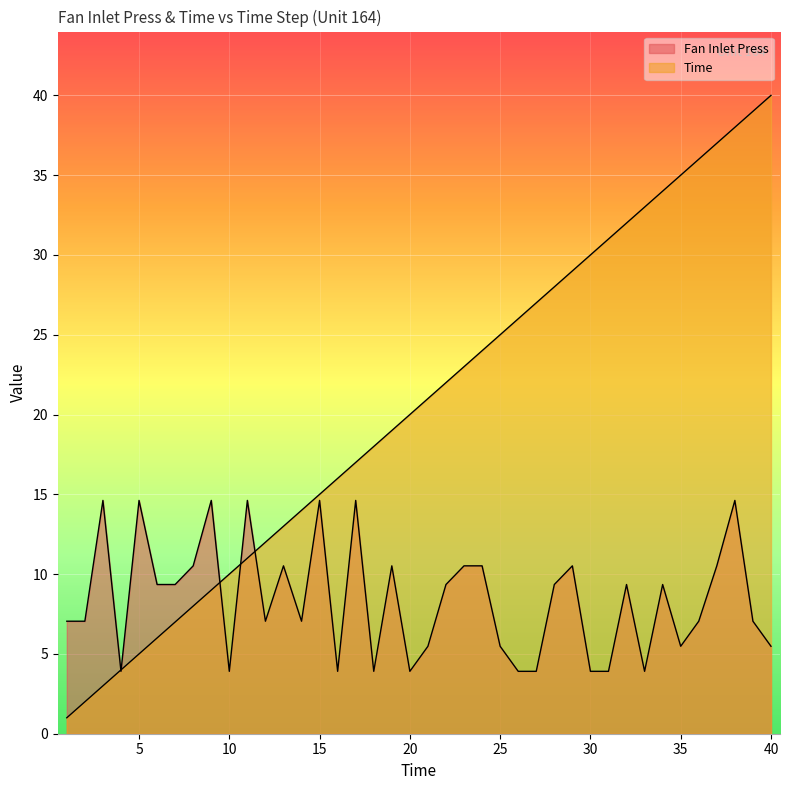

Reading left to right, transcribe all the data shown in this chart.

Fan Inlet Press: 1=7.0	2=7.0	3=14.6	4=3.9	5=14.6	6=9.3	7=9.3	8=10.5	9=14.6	10=3.9	11=14.6	12=7.0	13=10.5	14=7.0	15=14.6	16=3.9	17=14.6	18=3.9	19=10.5	20=3.9	21=5.5	22=9.3	23=10.5	24=10.5	25=5.5	26=3.9	27=3.9	28=9.3	29=10.5	30=3.9	31=3.9	32=9.3	33=3.9	34=9.3	35=5.5	36=7.0	37=10.5	38=14.6	39=7.0	40=5.5
Time: 1=1.0	2=2.0	3=3.0	4=4.0	5=5.0	6=6.0	7=7.0	8=8.0	9=9.0	10=10.0	11=11.0	12=12.0	13=13.0	14=14.0	15=15.0	16=16.0	17=17.0	18=18.0	19=19.0	20=20.0	21=21.0	22=22.0	23=23.0	24=24.0	25=25.0	26=26.0	27=27.0	28=28.0	29=29.0	30=30.0	31=31.0	32=32.0	33=33.0	34=34.0	35=35.0	36=36.0	37=37.0	38=38.0	39=39.0	40=40.0